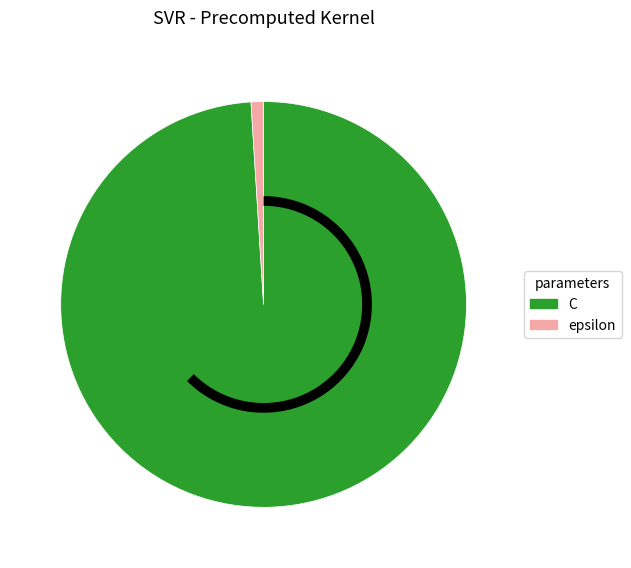

Is it true that epsilon is 1% of the pie?

True